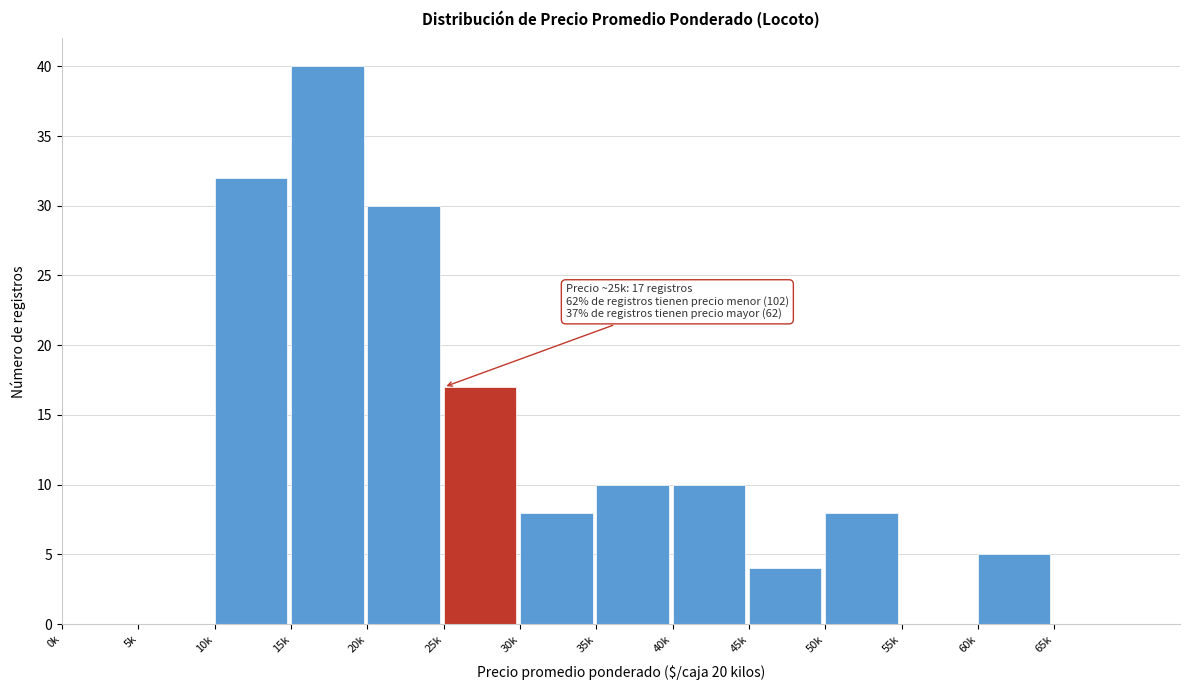

Reading left to right, list all the values displayed in this chart.

0k=0	5k=0	10k=32	15k=40	20k=30	25k=17	30k=8	35k=10	40k=10	45k=4	50k=8	55k=0	60k=5	65k=0